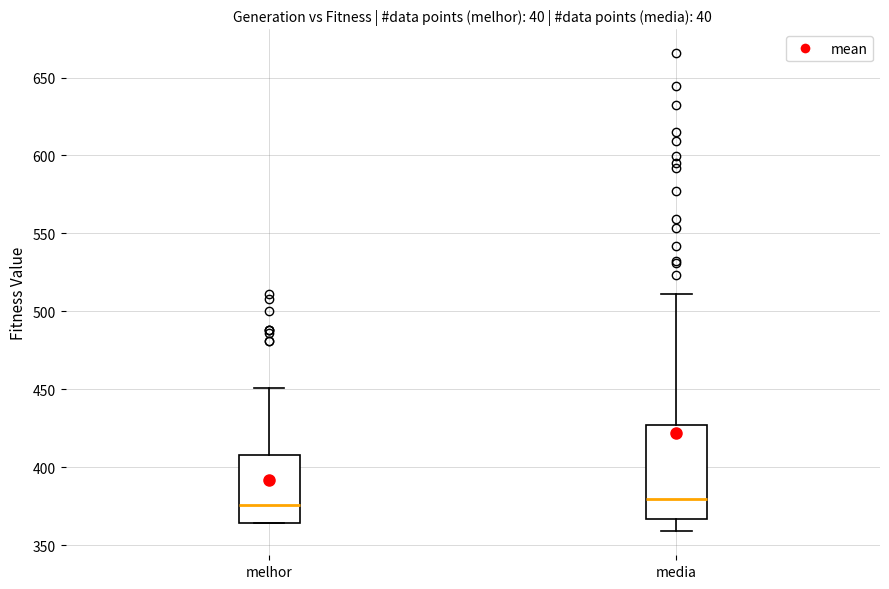

Where does the median line of the box for melhor sit on the y-axis? The values are not printed on the chart, so give them approximately, as read against the axis.

375